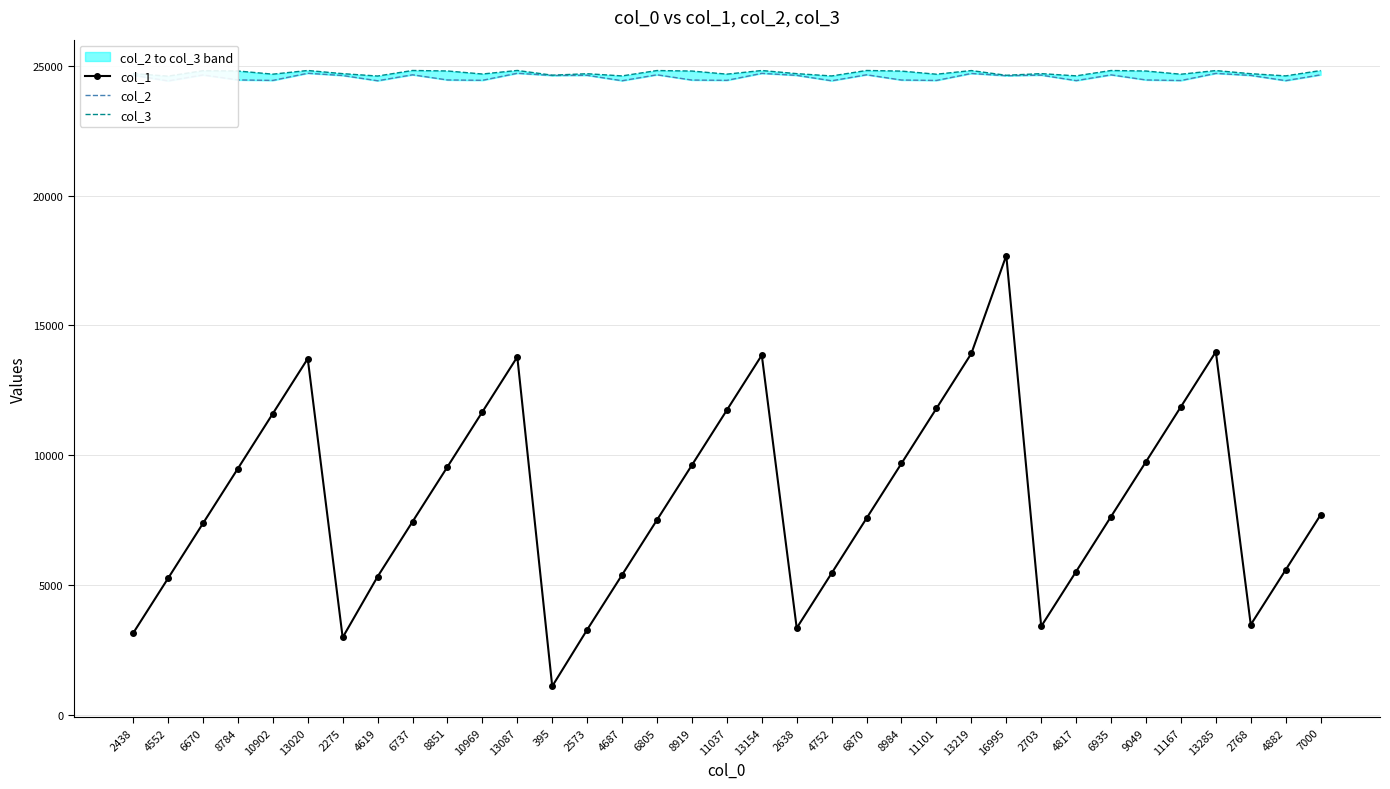

List the series in order of their peak value, lowest first.

col_1, col_2, col_3